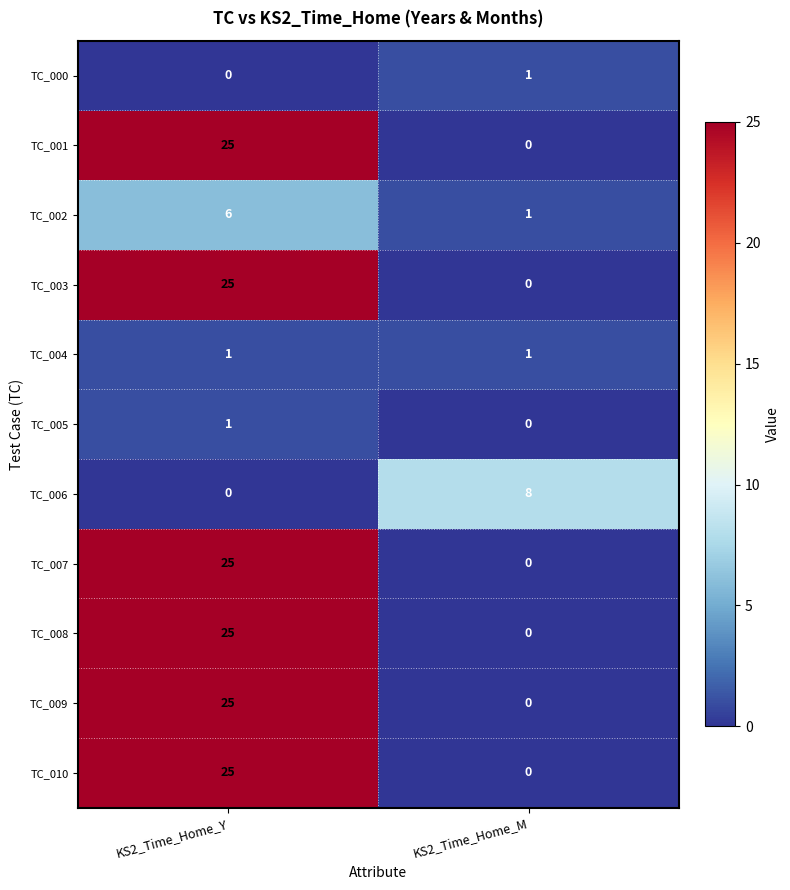

The TC_007 series shows 25 at KS2_Time_Home_Y. True or false?

True